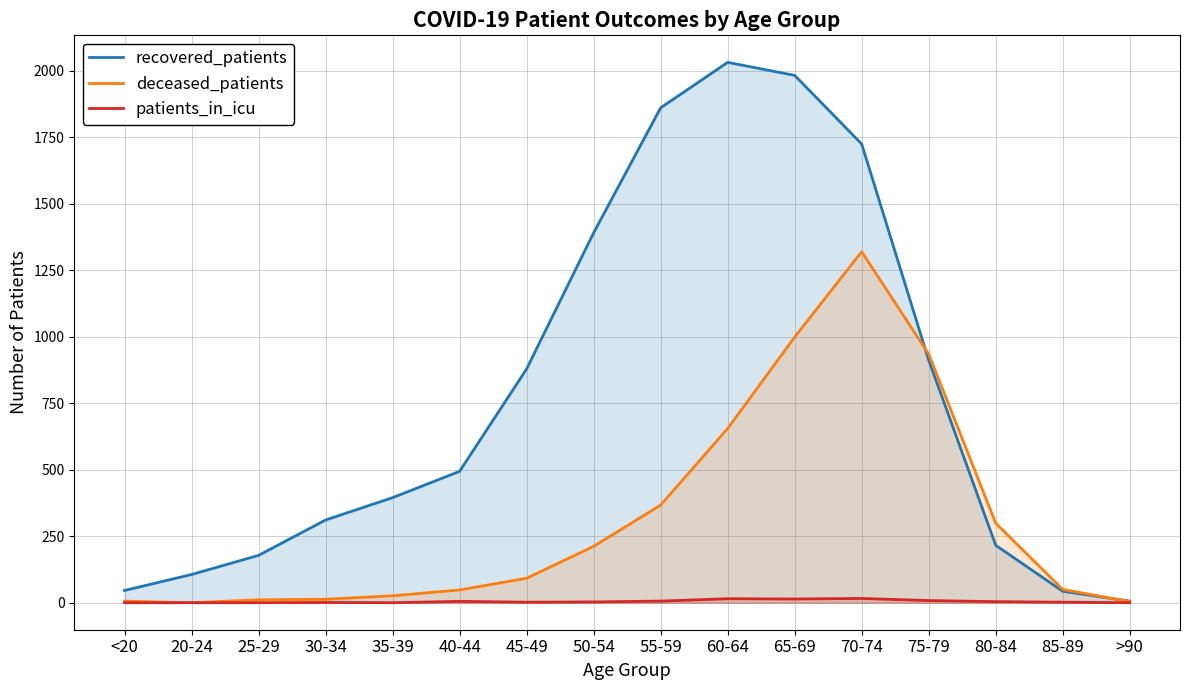

How many intersections are there between deceased_patients and recovered_patients?

2